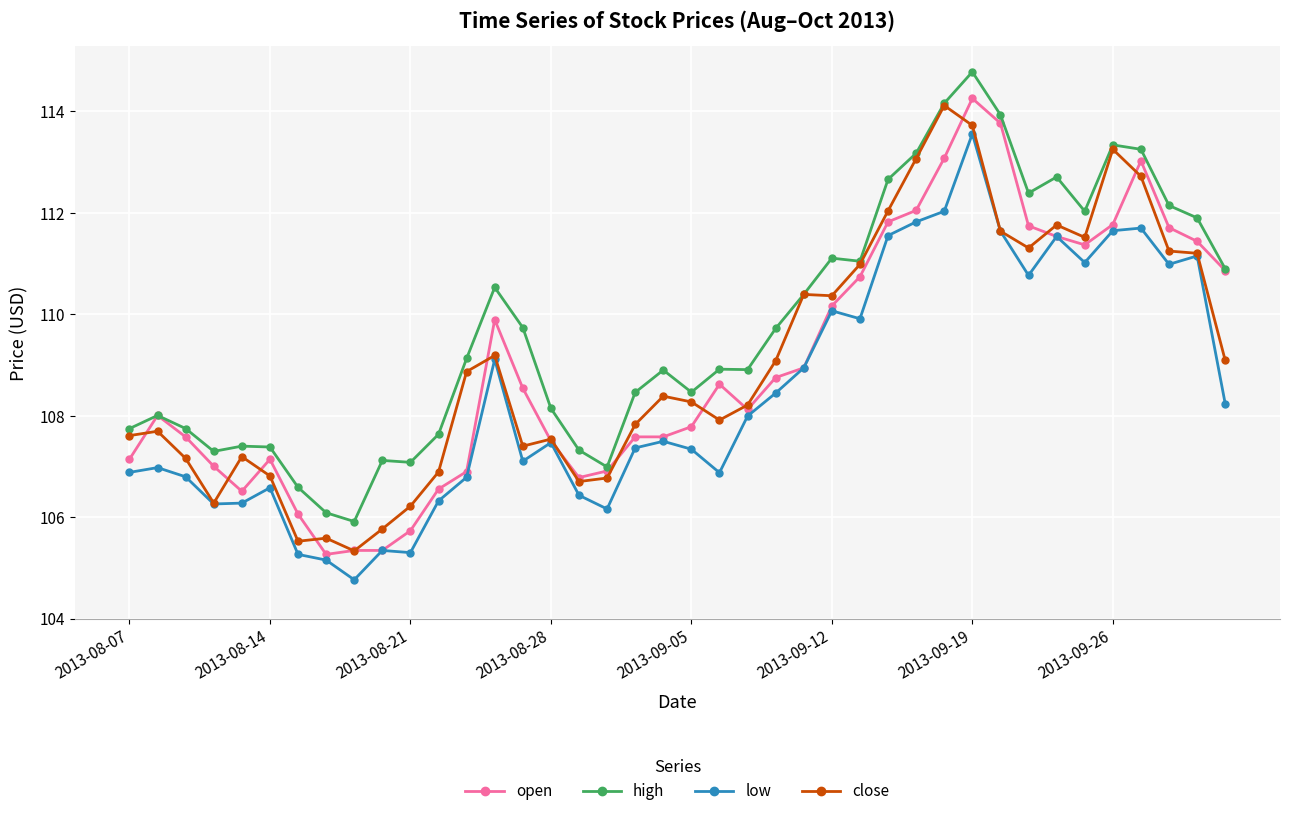

True or false: open has more than 0 points higher than both neighbors.

True